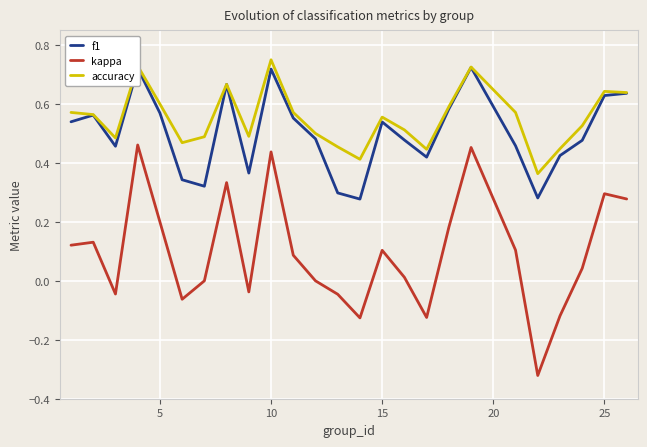

Which series has the largest range (max minus min)?

kappa